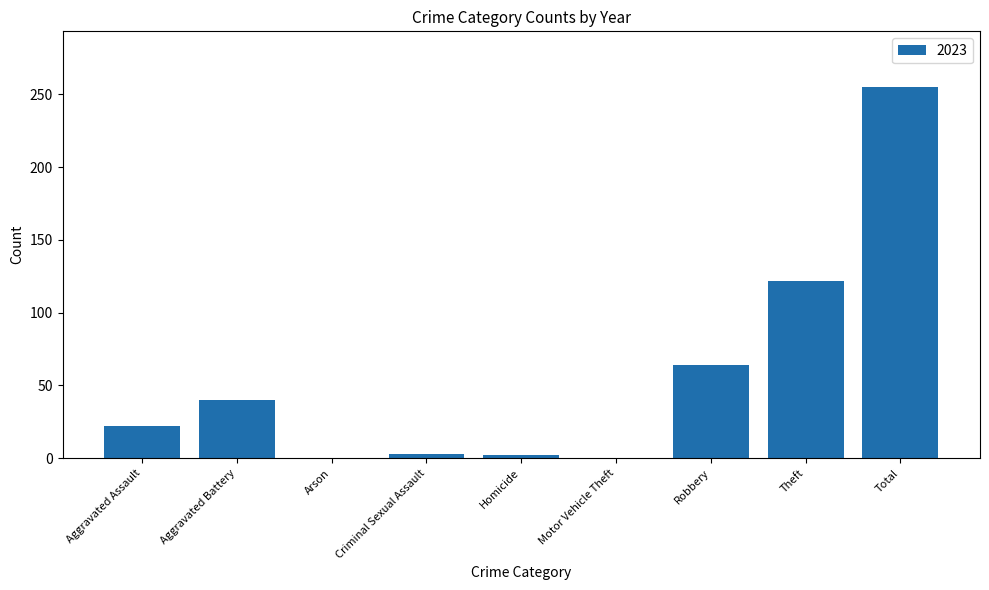

What is the sum of all values?

508